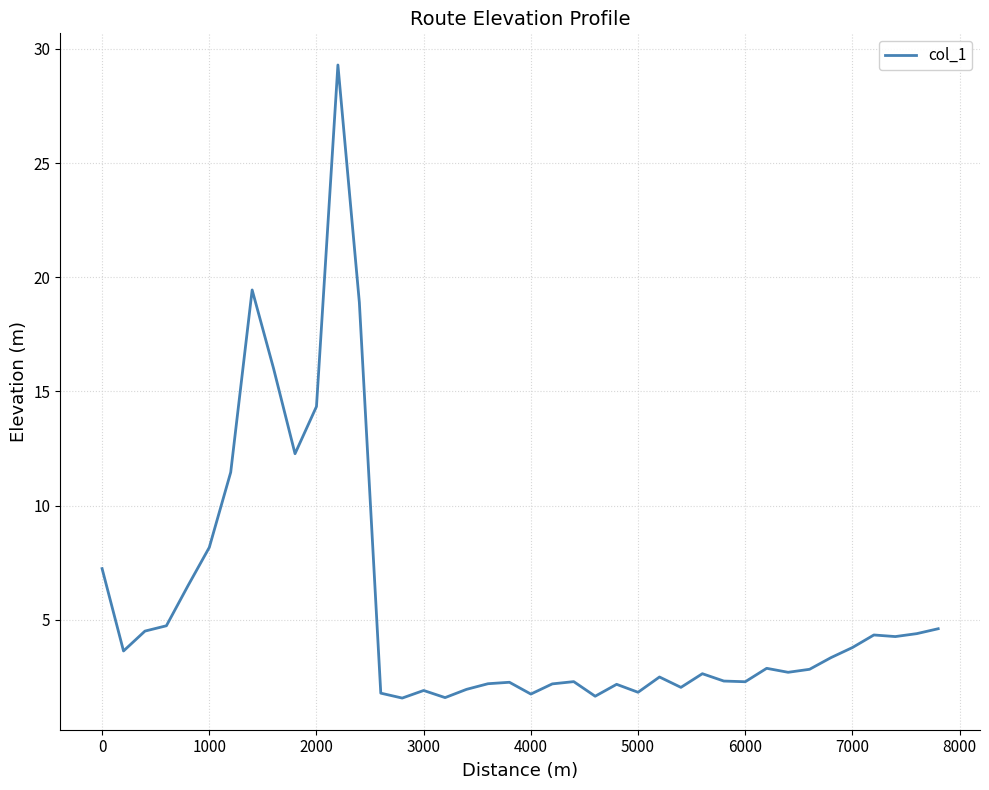

What is the difference between the maximum and minimum values?

27.7